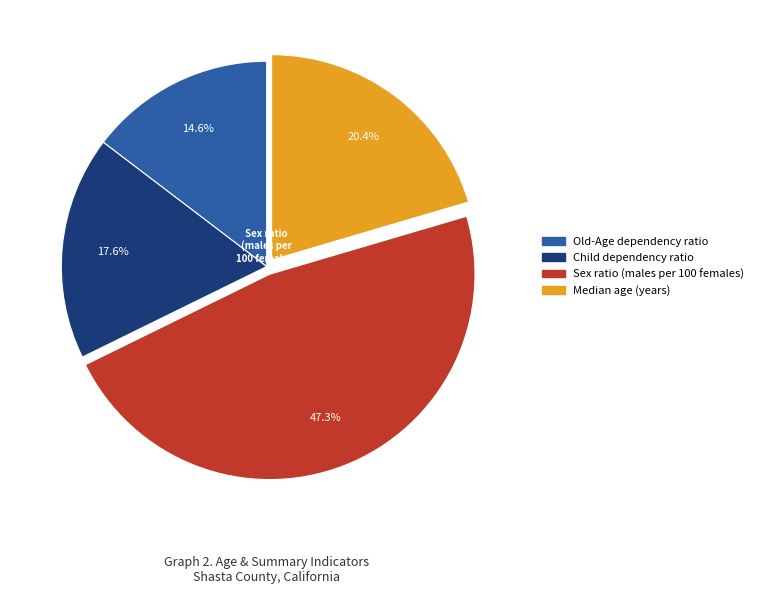

What percentage is the Old-Age dependency ratio slice, to the nearest percent?

15%